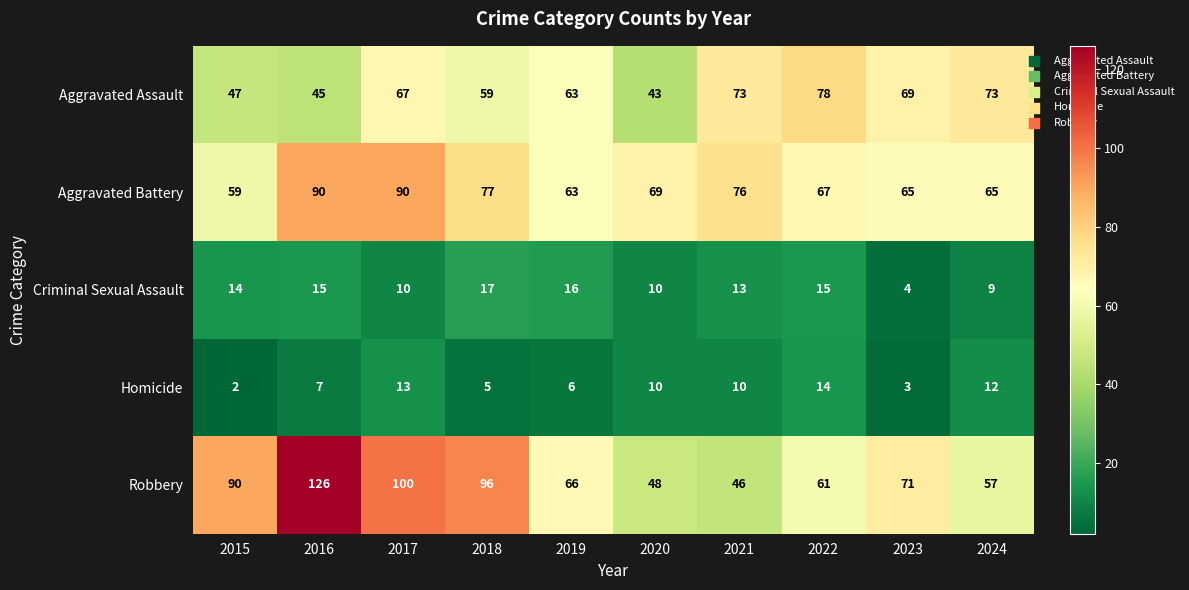

What is the difference between the Criminal Sexual Assault values at 2015 and 2024?

5